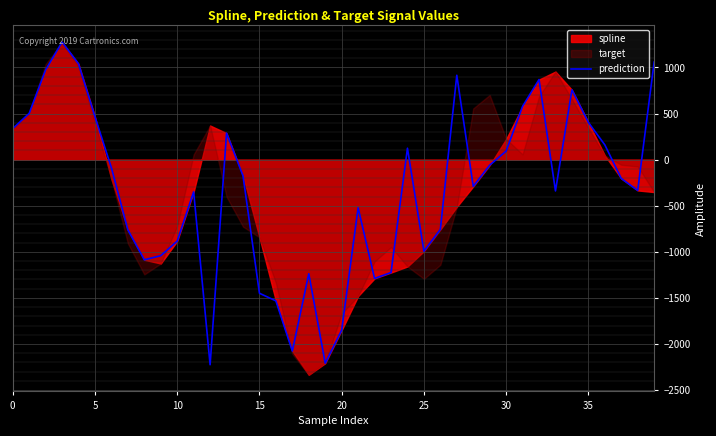

What is the greatest value displayed?

1274.8